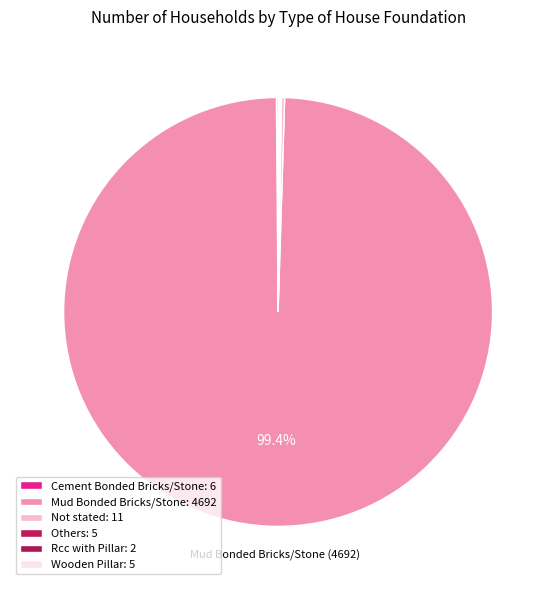

What is the change in value from Cement Bonded Bricks/Stone to Rcc with Pillar?

-4